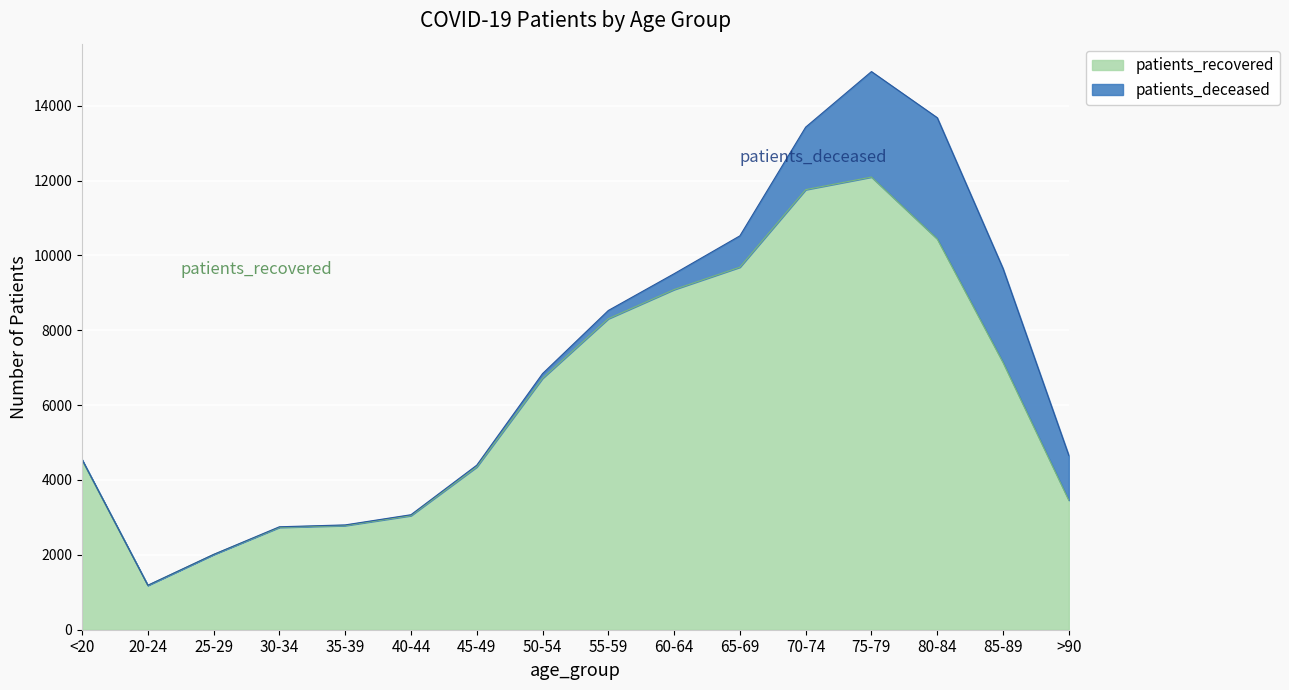

The chart shows a value of 9087 at 60-64. True or false?

True